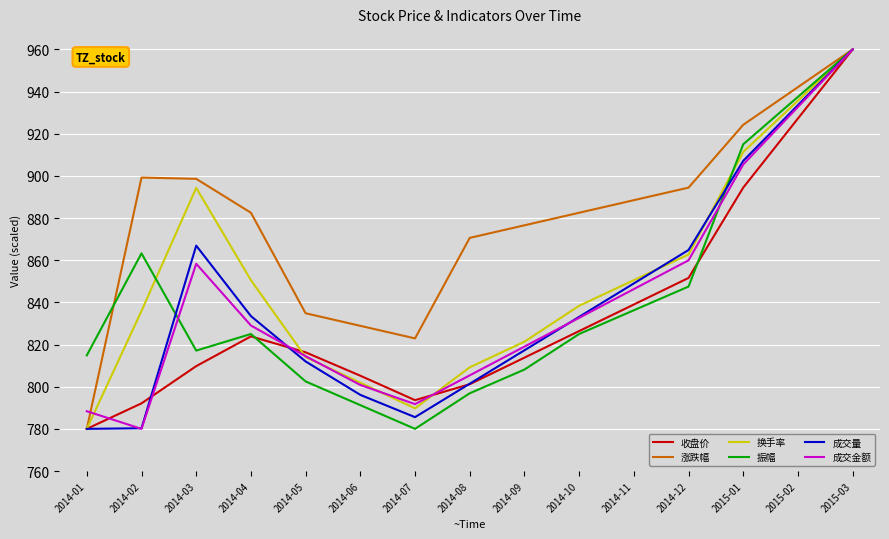

At which category is the sum across all series the highest?

2015-03